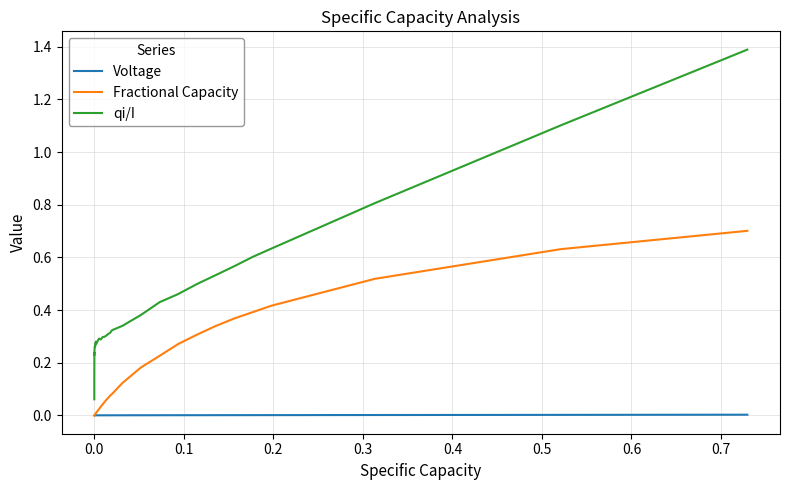

Which series has the largest range (max minus min)?

qi/I